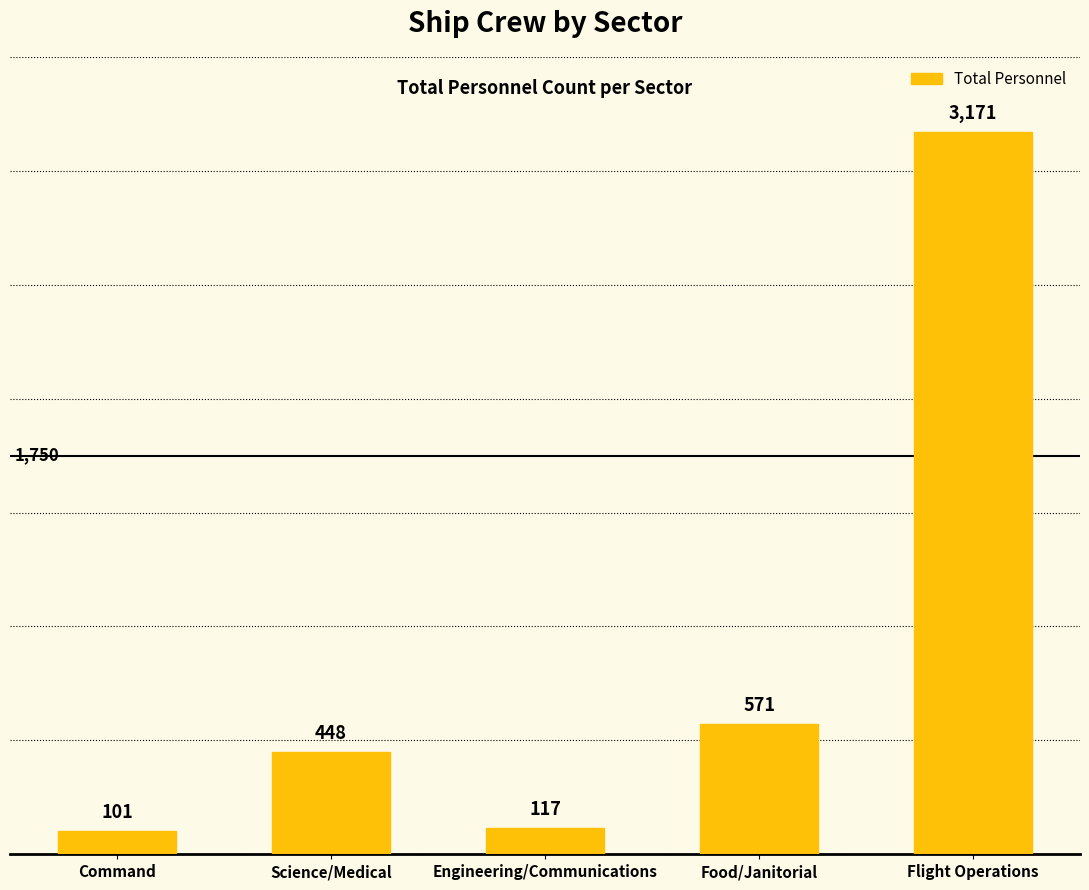

Does the chart contain stacked bars?

No